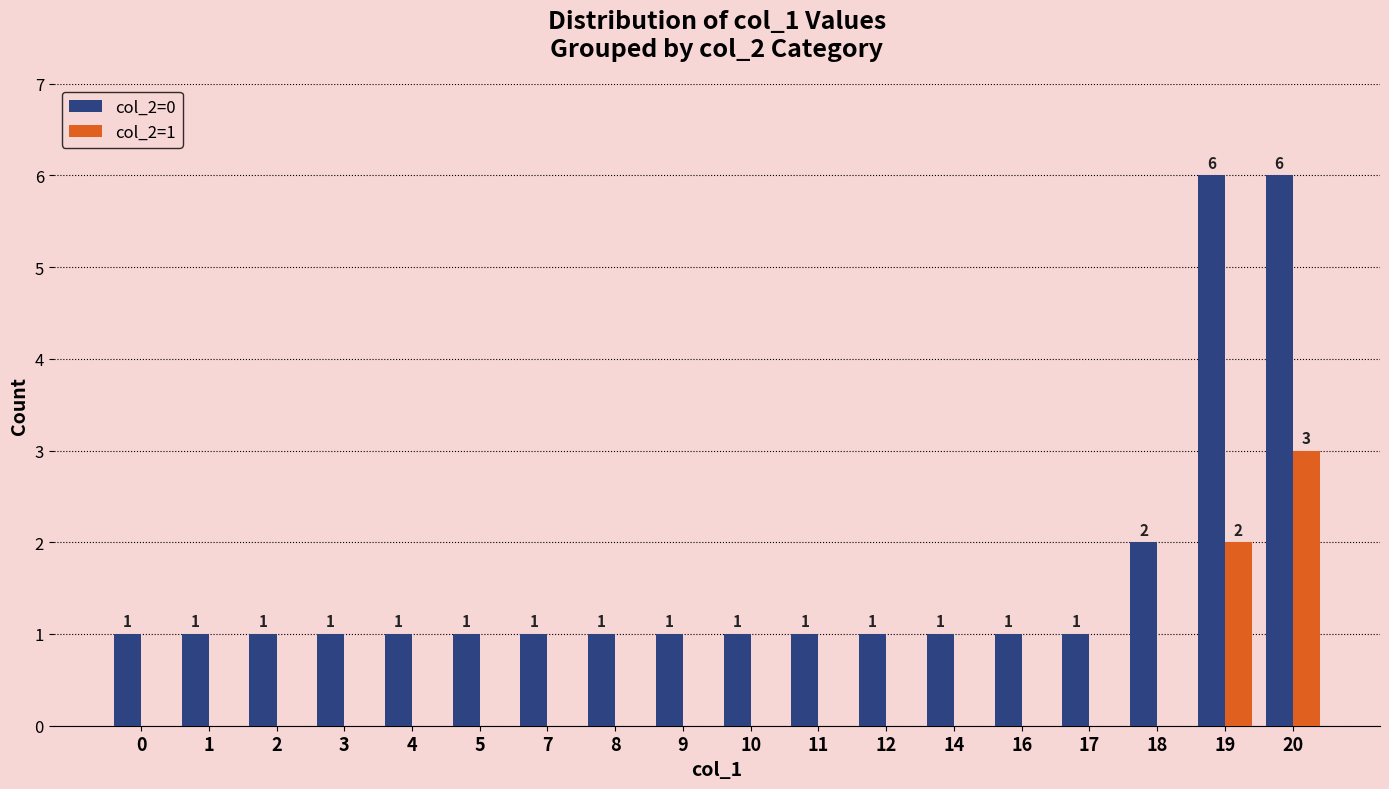

True or false: col_2=1 has a value of 0 at 18.

True